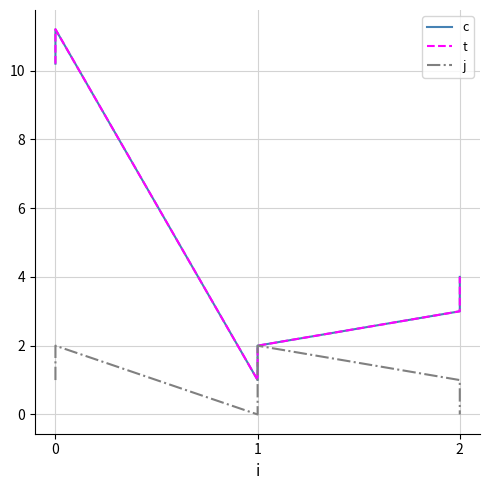

What is the total value across all series at 0?

21.4